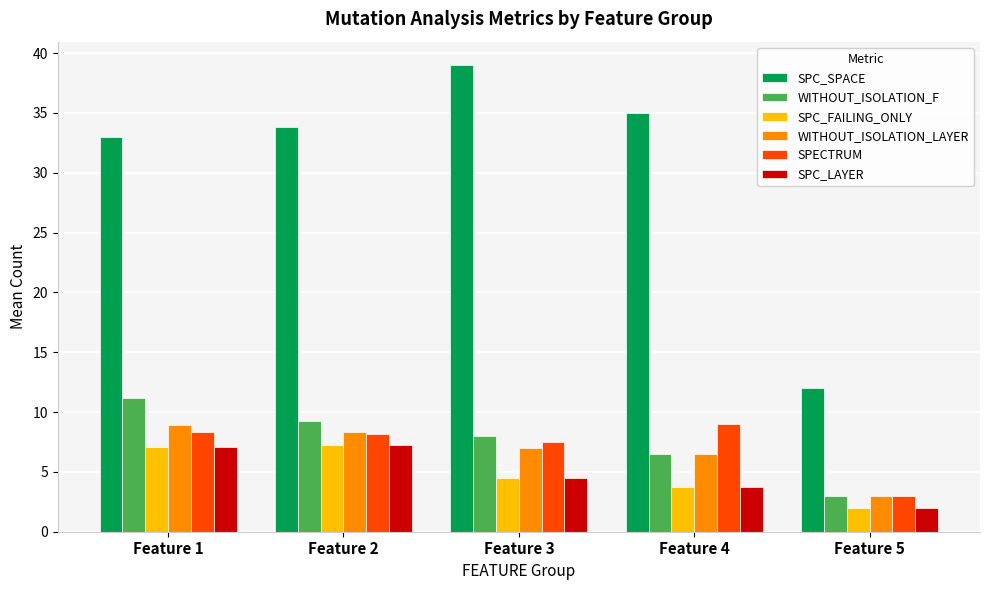

Is it true that SPC_SPACE equals 33.9 at Feature 2?

True